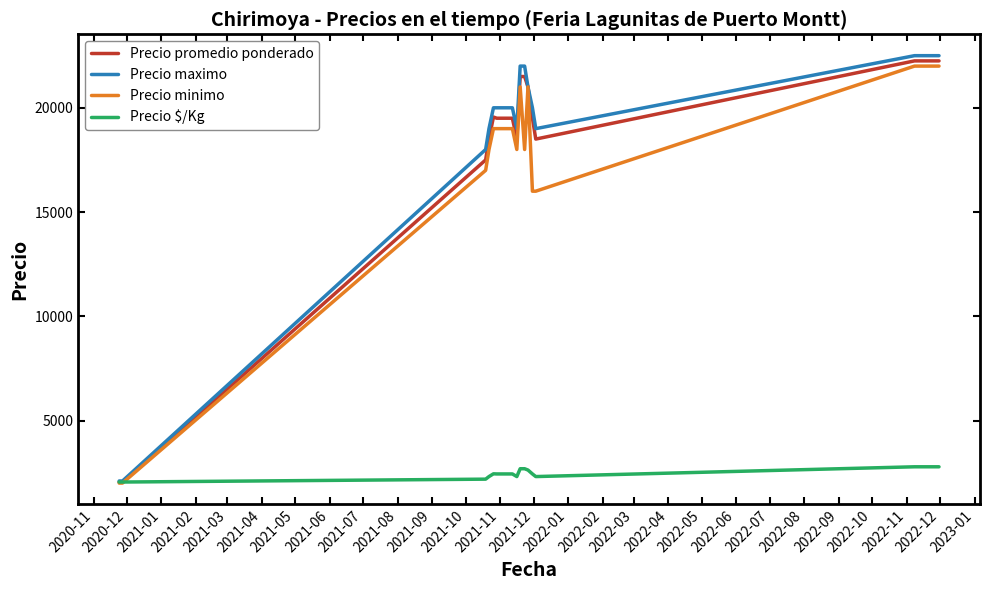

Does the chart have visible grid lines?

No